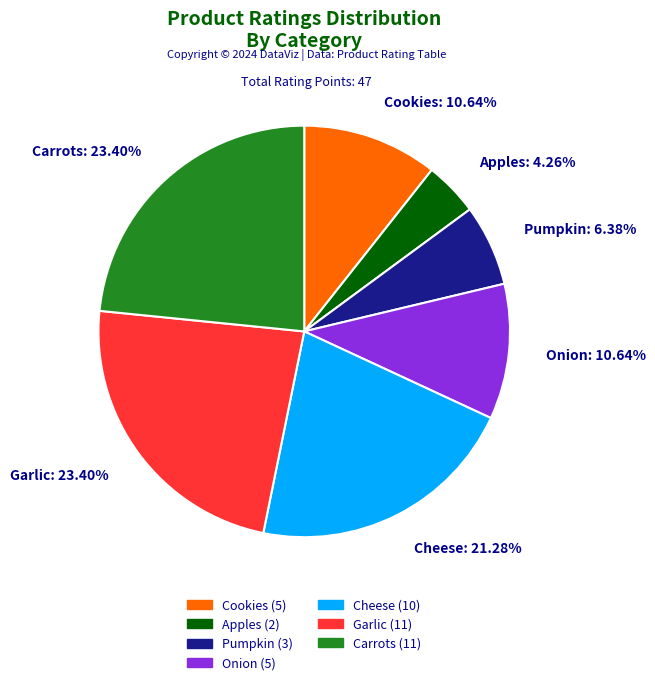

The Carrots slice represents 23% of the pie. True or false?

True